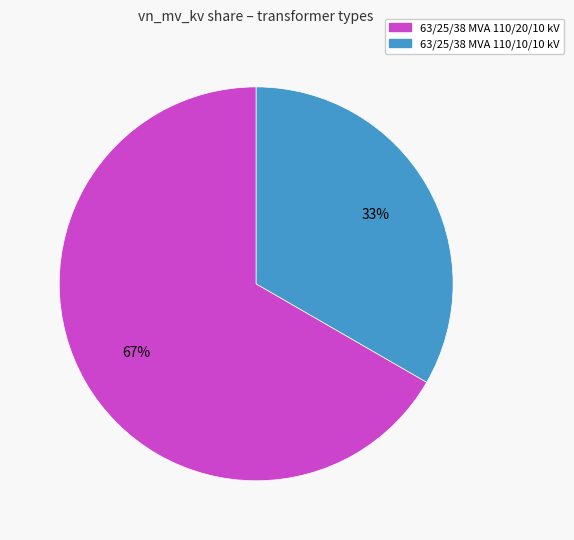

How many slices are in this pie chart?

2